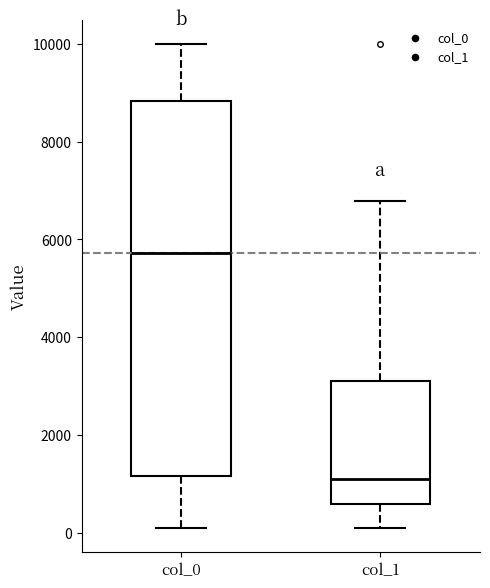

Comparing the boxes themselves (not the whiskers), which one is the tallest?

col_0